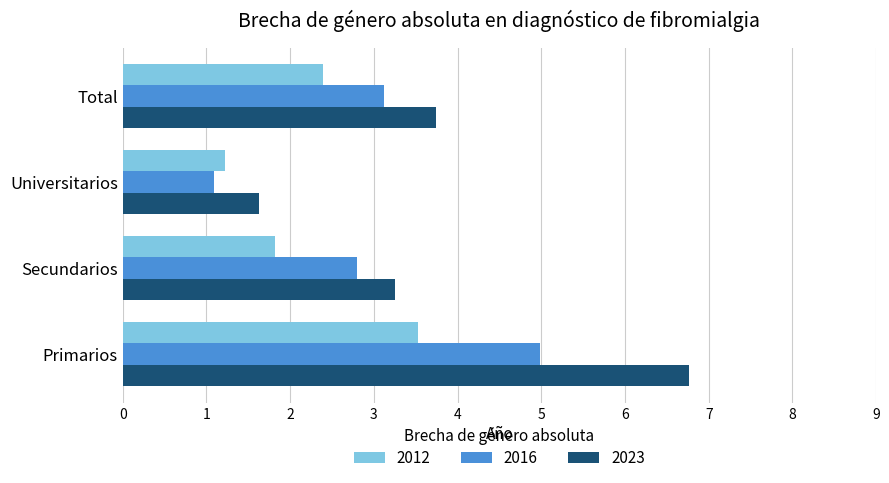

What is the average value of the 2023 series?

3.8